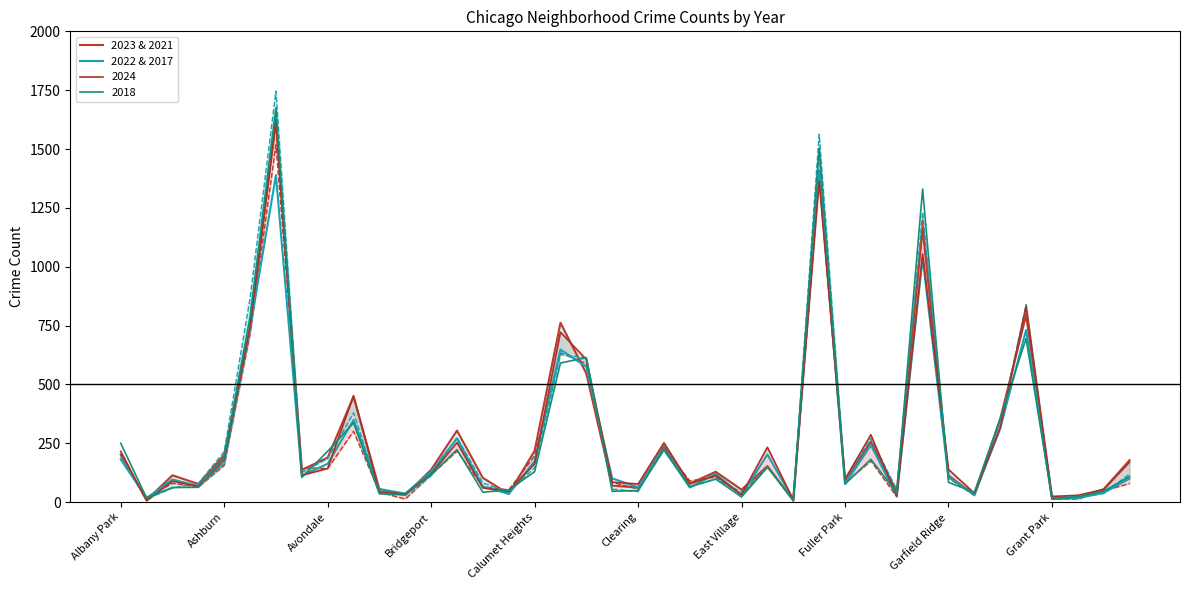

What is the highest value of the 2018 series?

1675